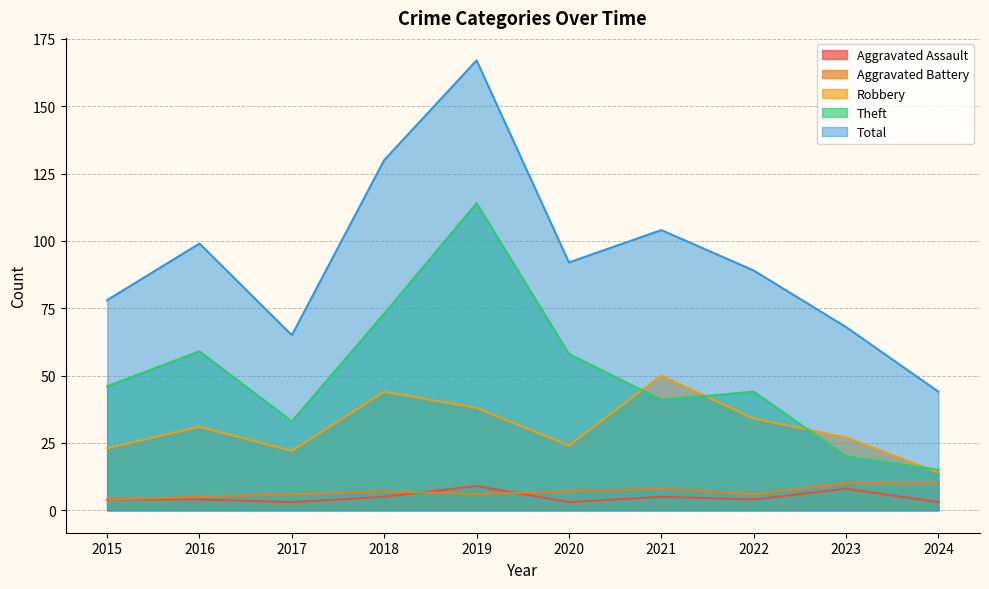

The Total series shows 159 at 2020. True or false?

False